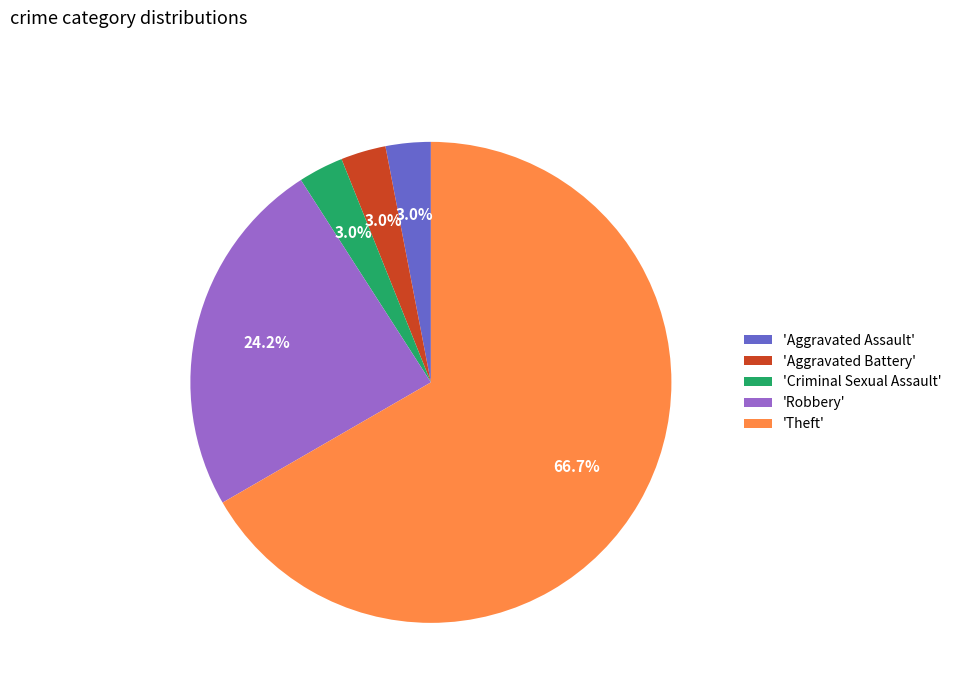

Which category has the biggest portion of the pie?

'Theft'